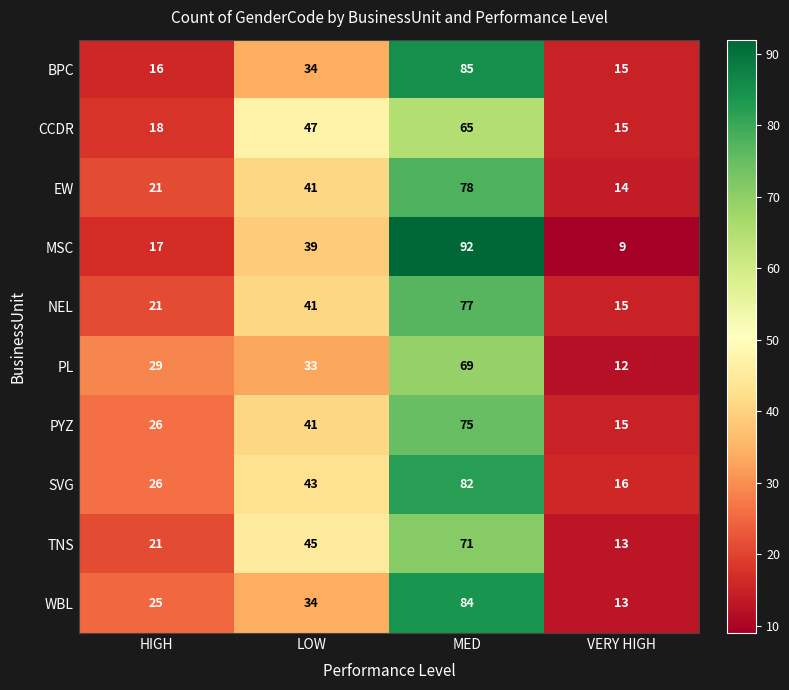

Rank the series by their maximum value, from lowest to highest.

CCDR, PL, TNS, PYZ, NEL, EW, SVG, WBL, BPC, MSC